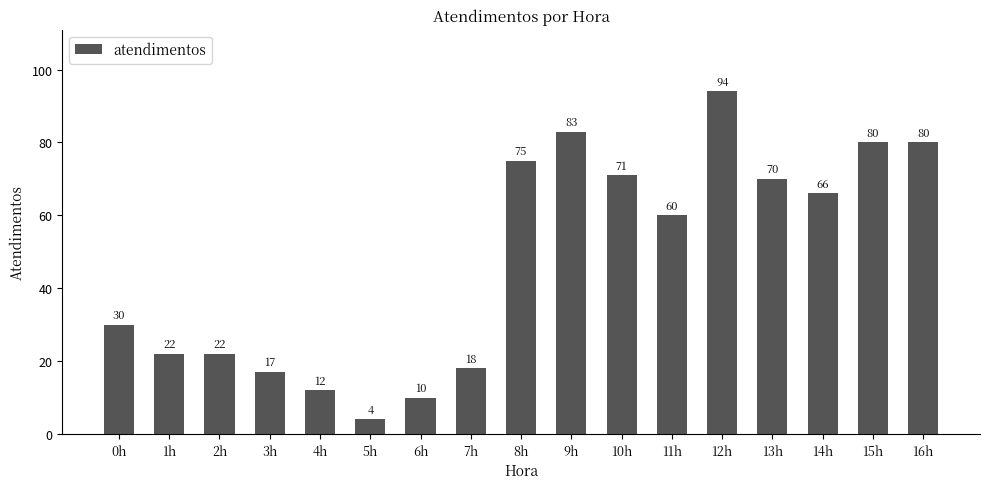

Reading right to left, what are all the values shown in this chart?

16h=80	15h=80	14h=66	13h=70	12h=94	11h=60	10h=71	9h=83	8h=75	7h=18	6h=10	5h=4	4h=12	3h=17	2h=22	1h=22	0h=30